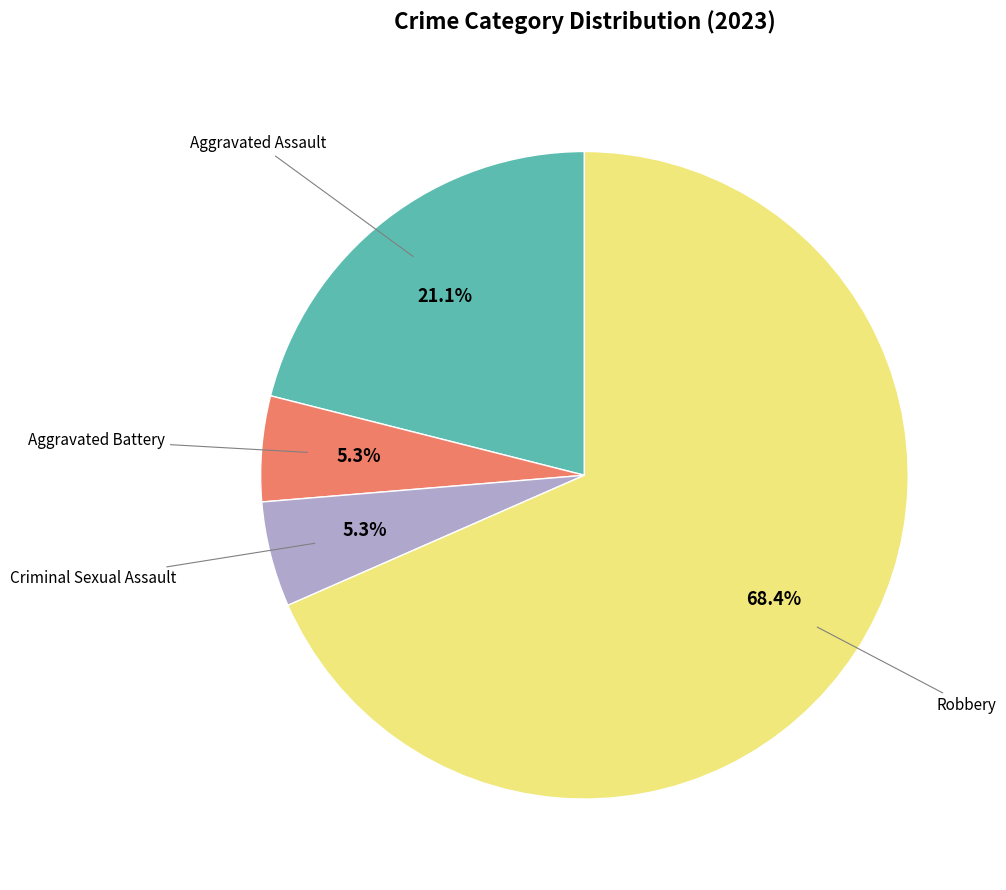

Does any single category account for the majority?

Yes